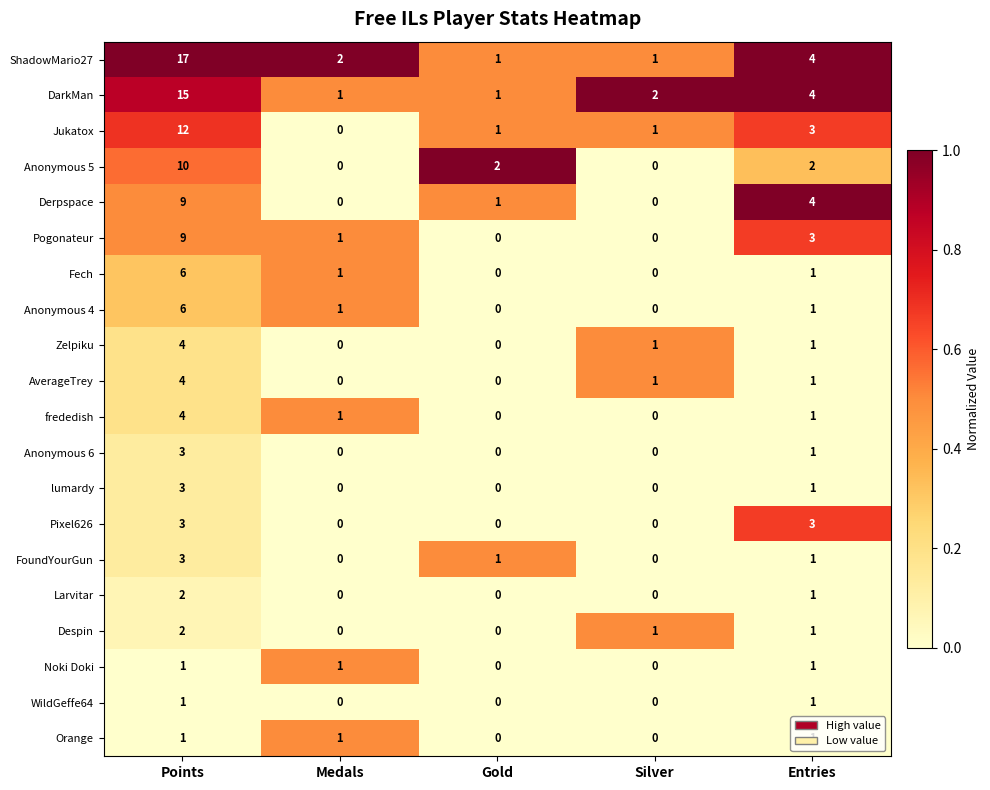

The value of Anonymous 5 at Points is 2. True or false?

False